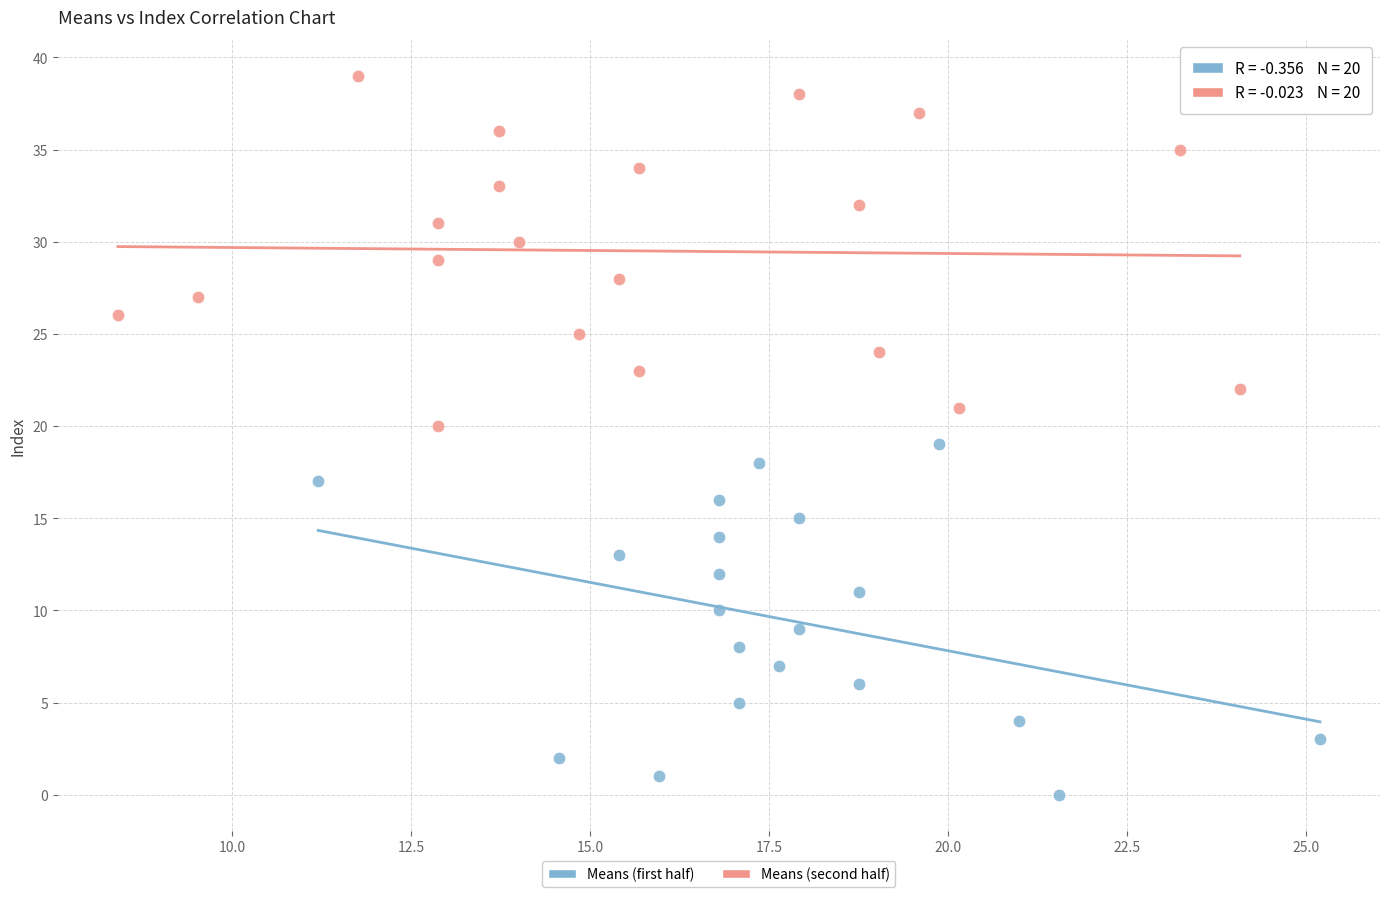

Which series reaches the minimum Y coordinate?

Means (first half)